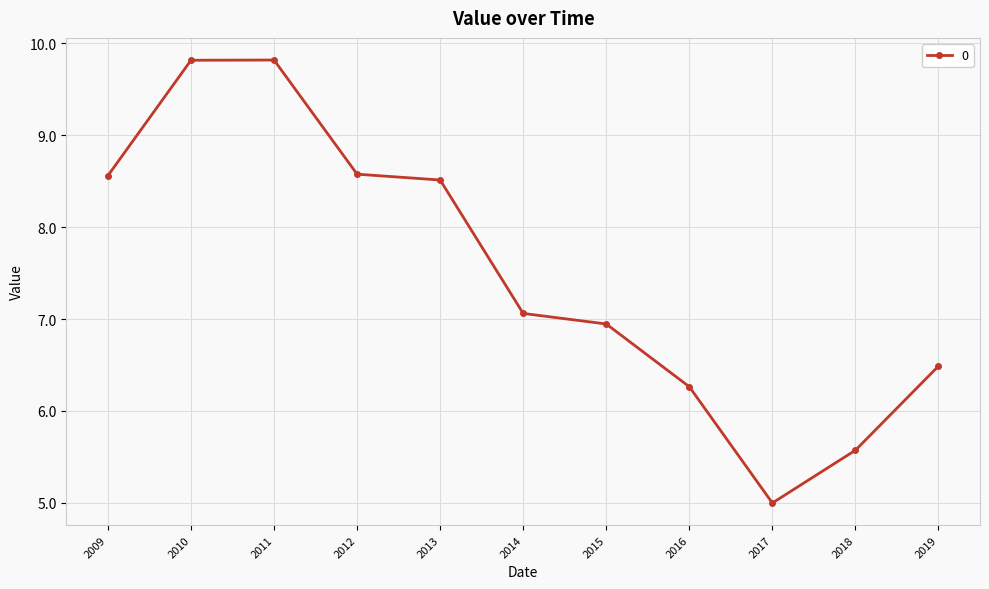

What is the average value?

7.5